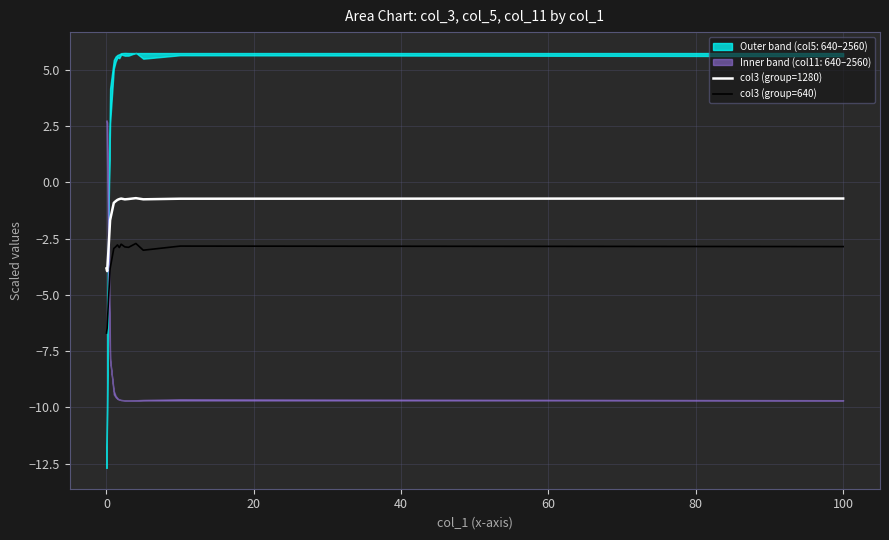

What is the difference between the maximum and minimum values in the col3 (group=640) series?

4.0